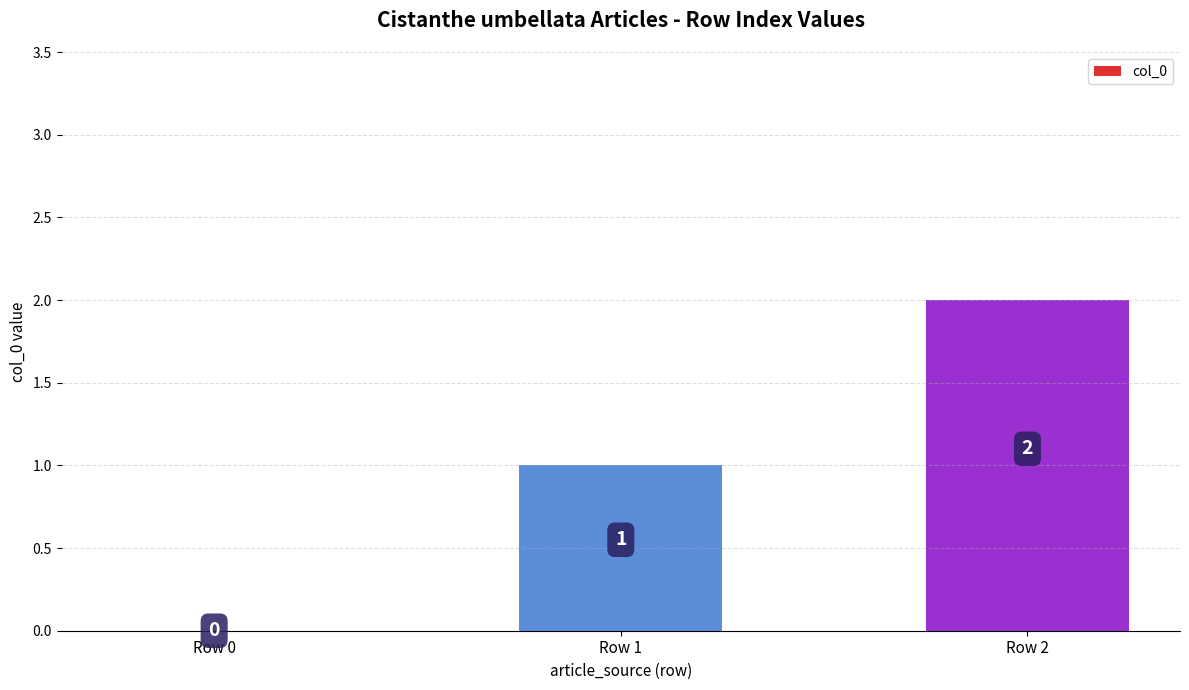

Where is the data nearest to the value 1?

Row 1